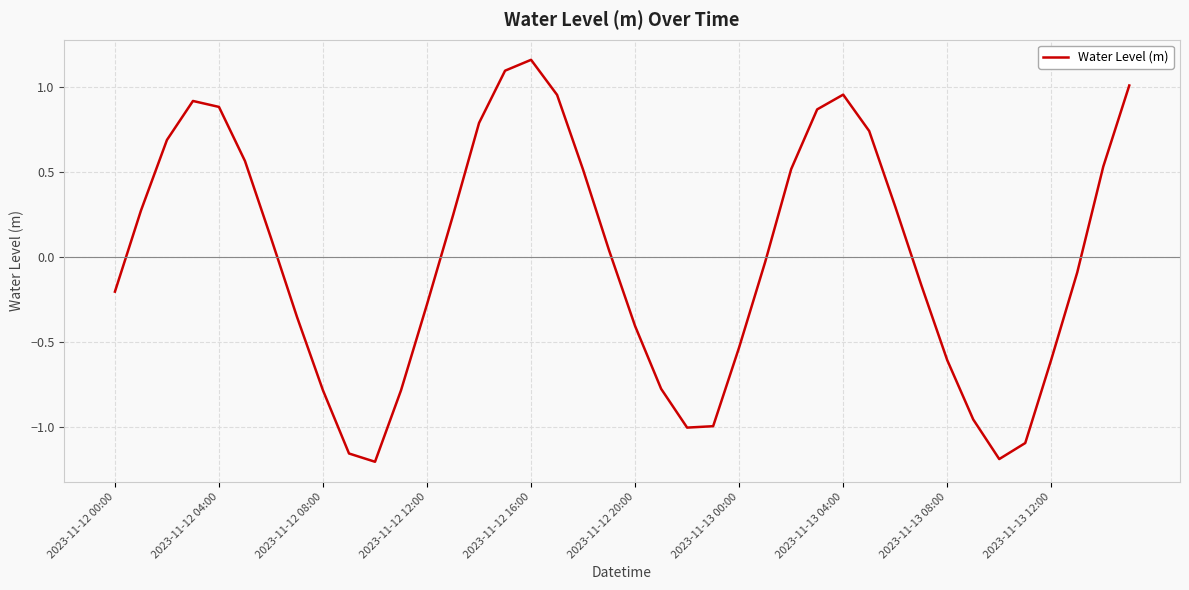

What is the difference between the maximum and minimum values?

2.4